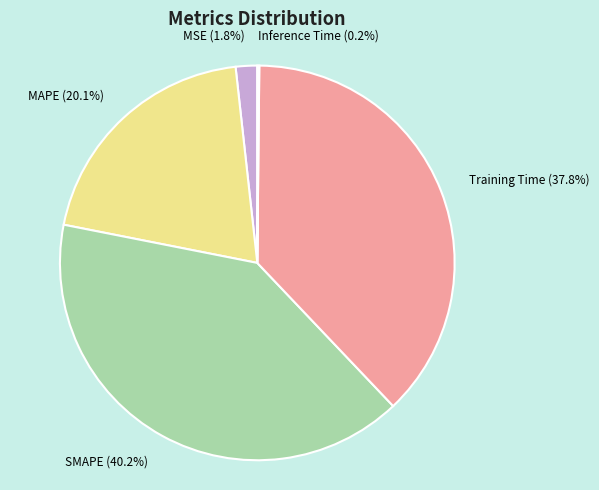

Which has a higher value, SMAPE (40.2%) or MSE (1.8%)?

SMAPE (40.2%)